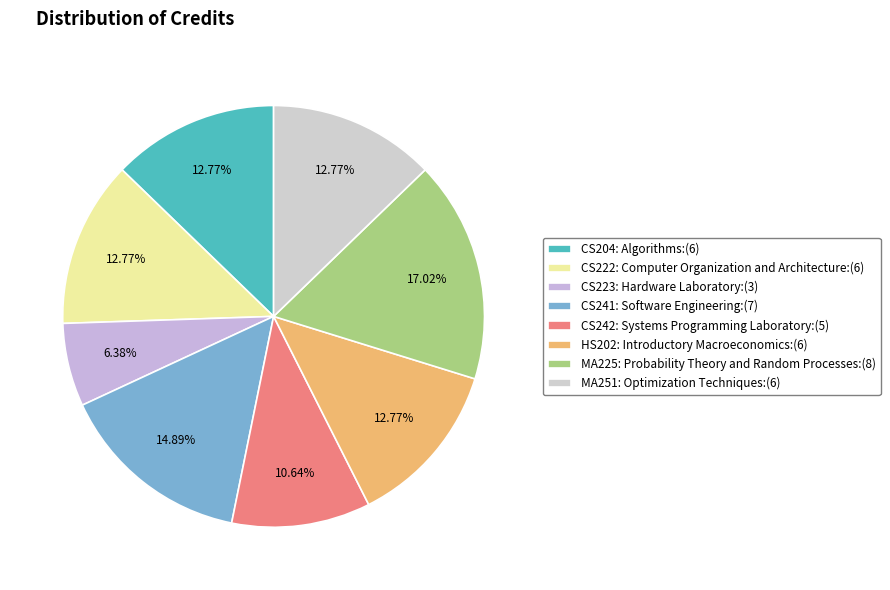

What percentage do MA251: Optimization Techniques and CS241: Software Engineering together represent?

27.7%